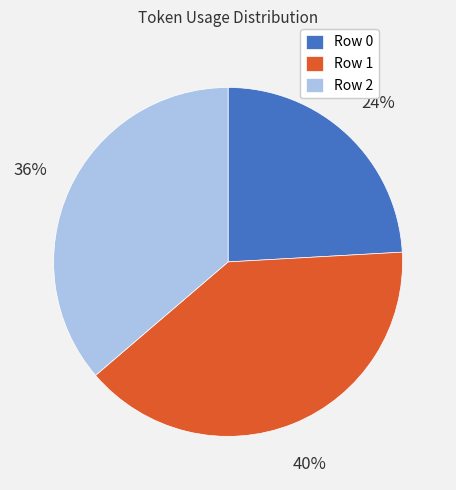

Is it true that Row 2 is 36% of the pie?

True